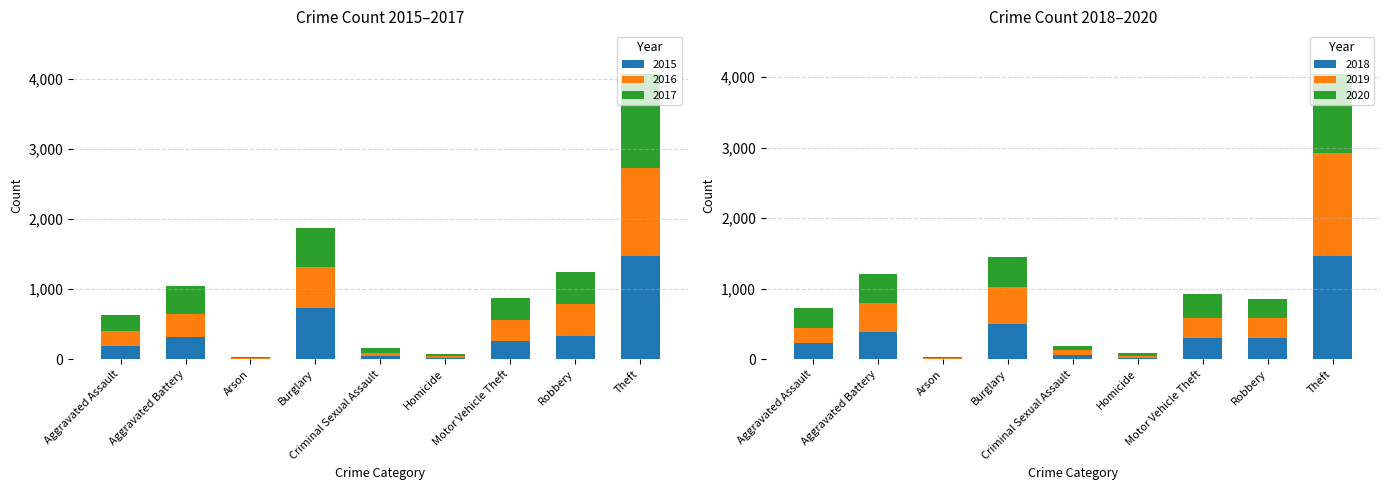

What is the average value of the 2020 series?

326